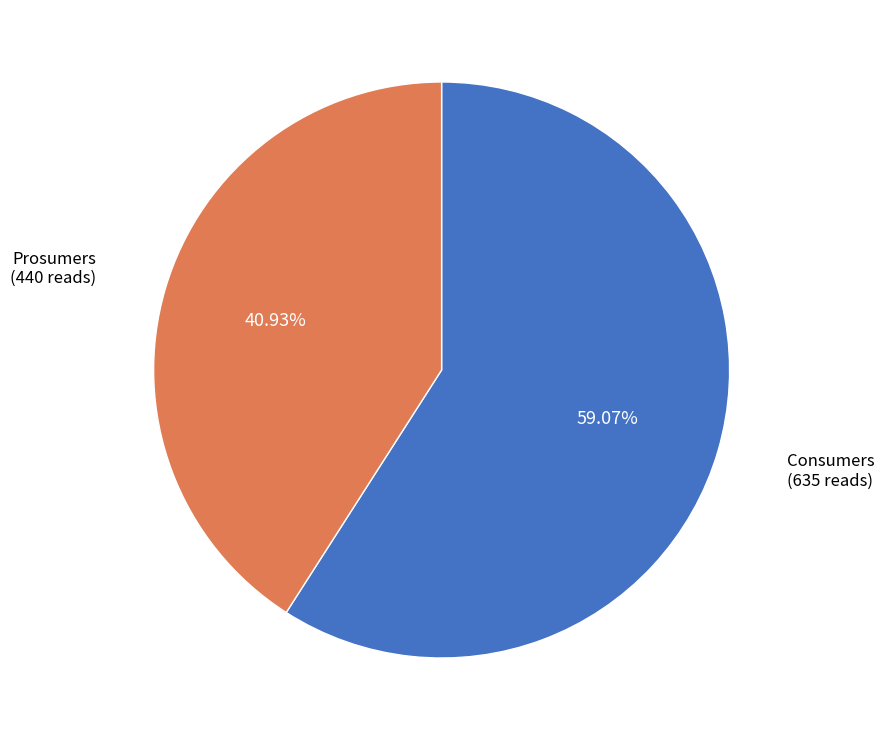

Is there a majority slice in this chart?

Yes